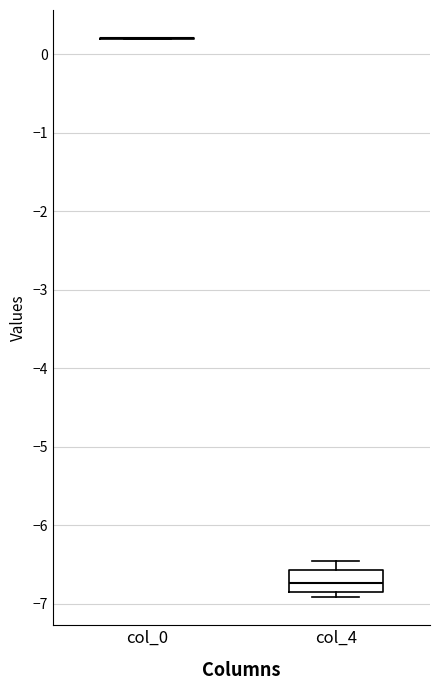

Which box is the tallest, from its lower edge to its upper edge?

col_4